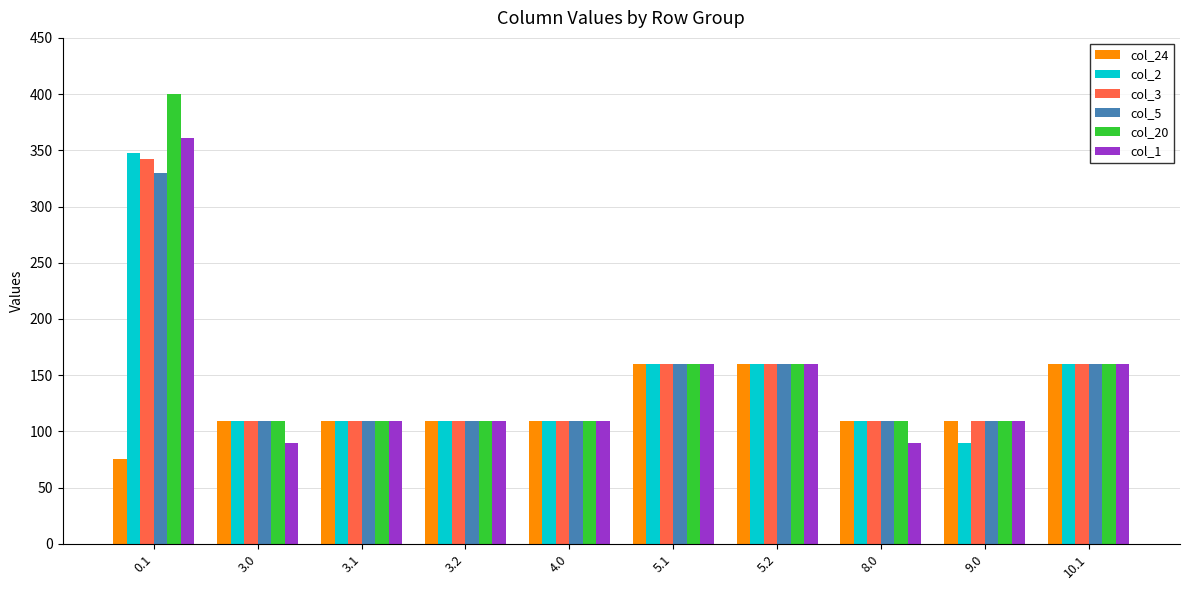

Which series has the largest range (max minus min)?

col_20